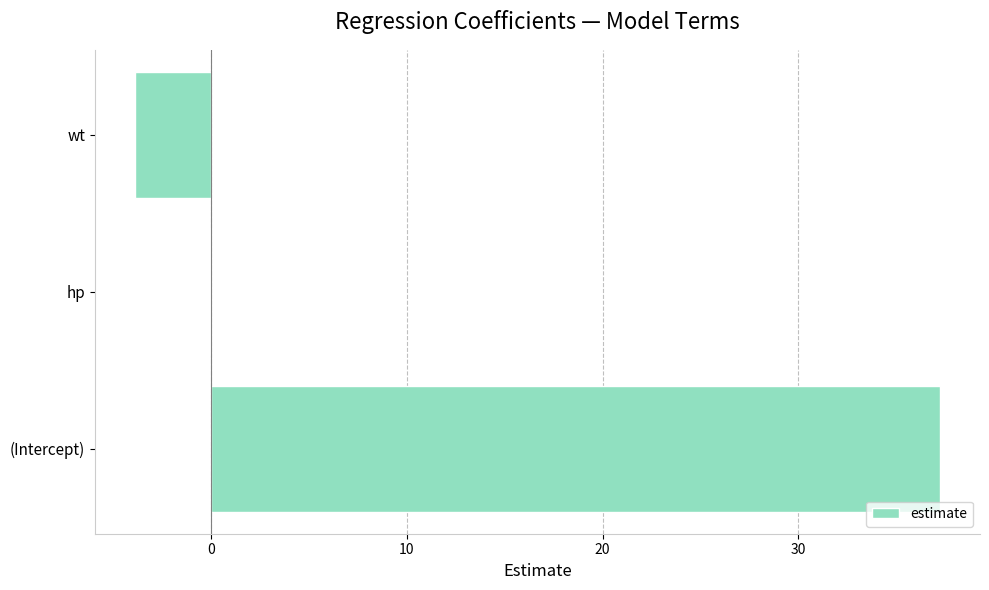

Is it true that the value at (Intercept) is 37.2?

True